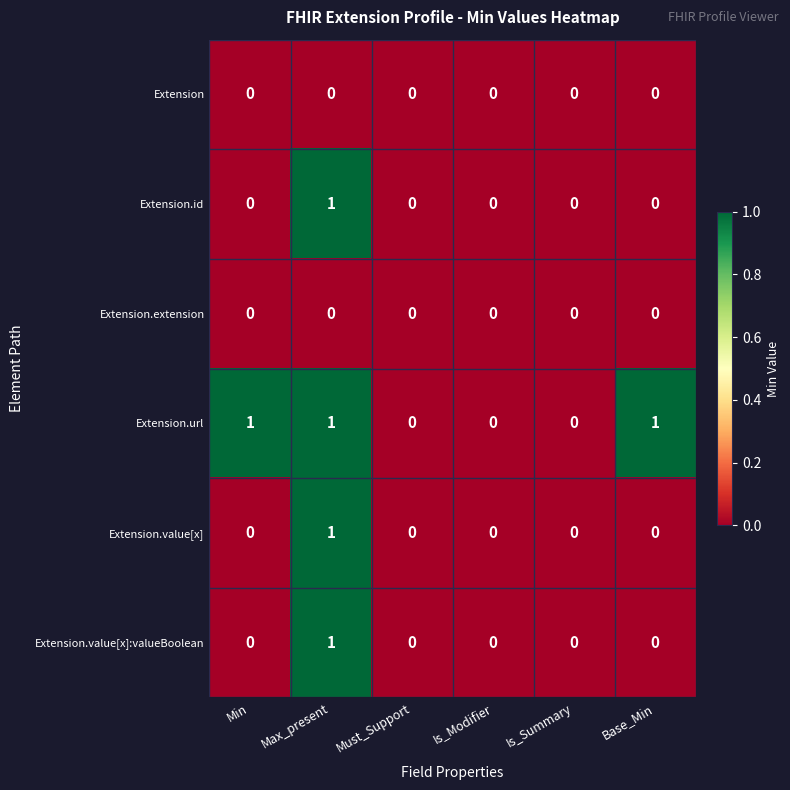

At which category is the sum across all series the highest?

Max_present